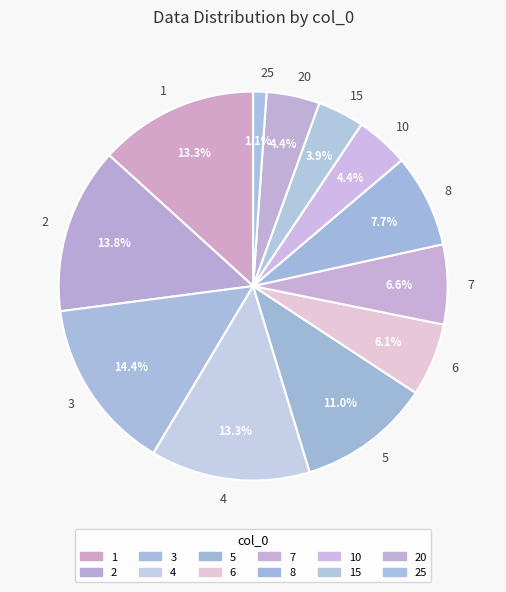

True or false: 5 accounts for 2% of the total.

False